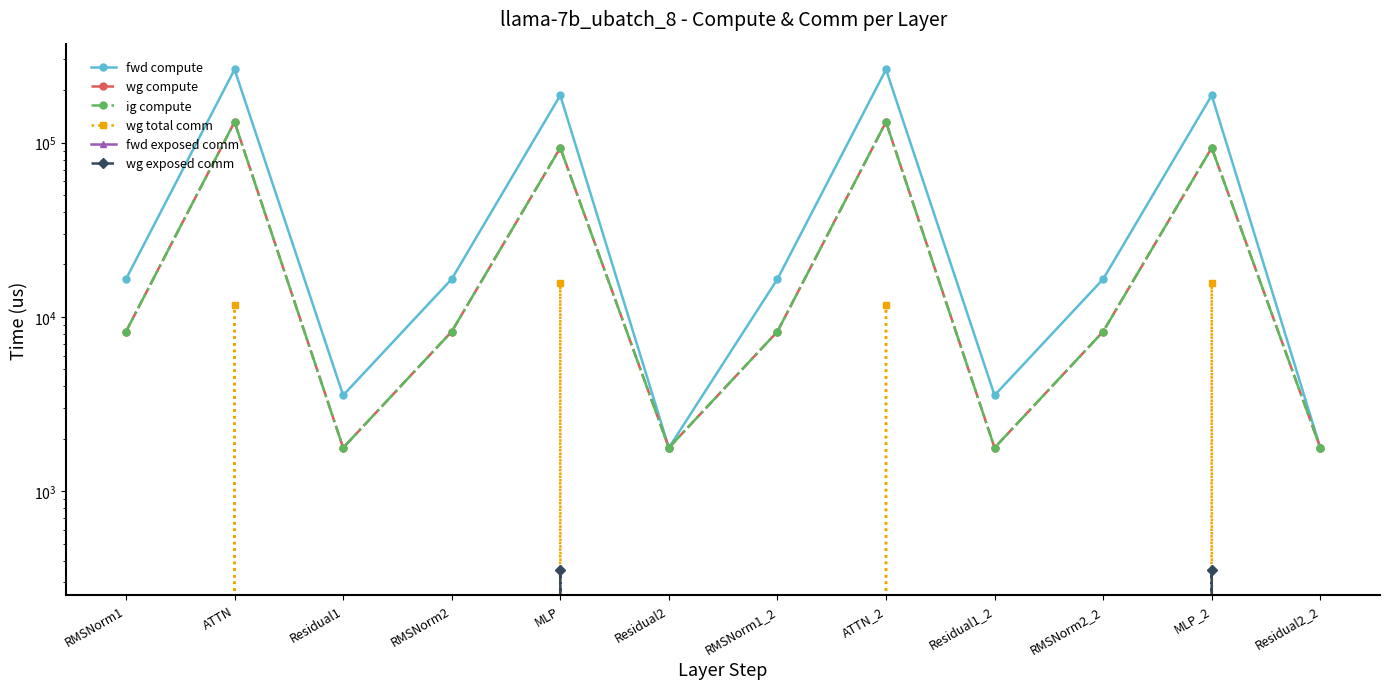

True or false: wg exposed comm and fwd exposed comm cross at least once.

False